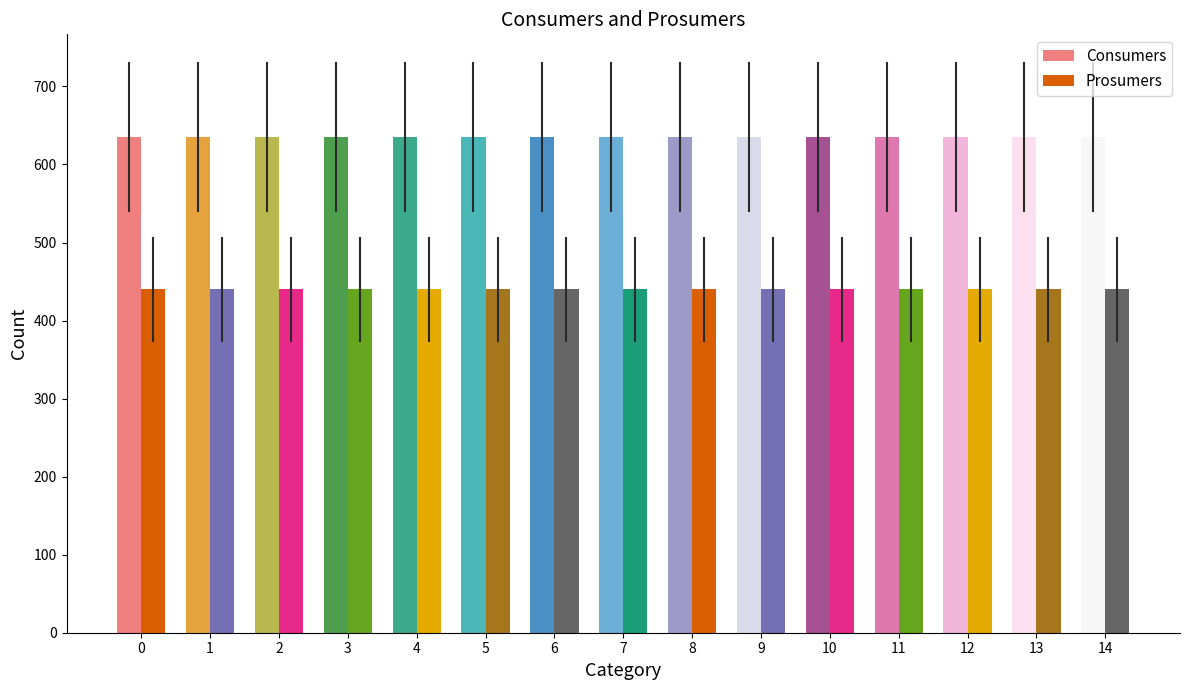

What are all the series names shown in the legend?

Consumers, Prosumers